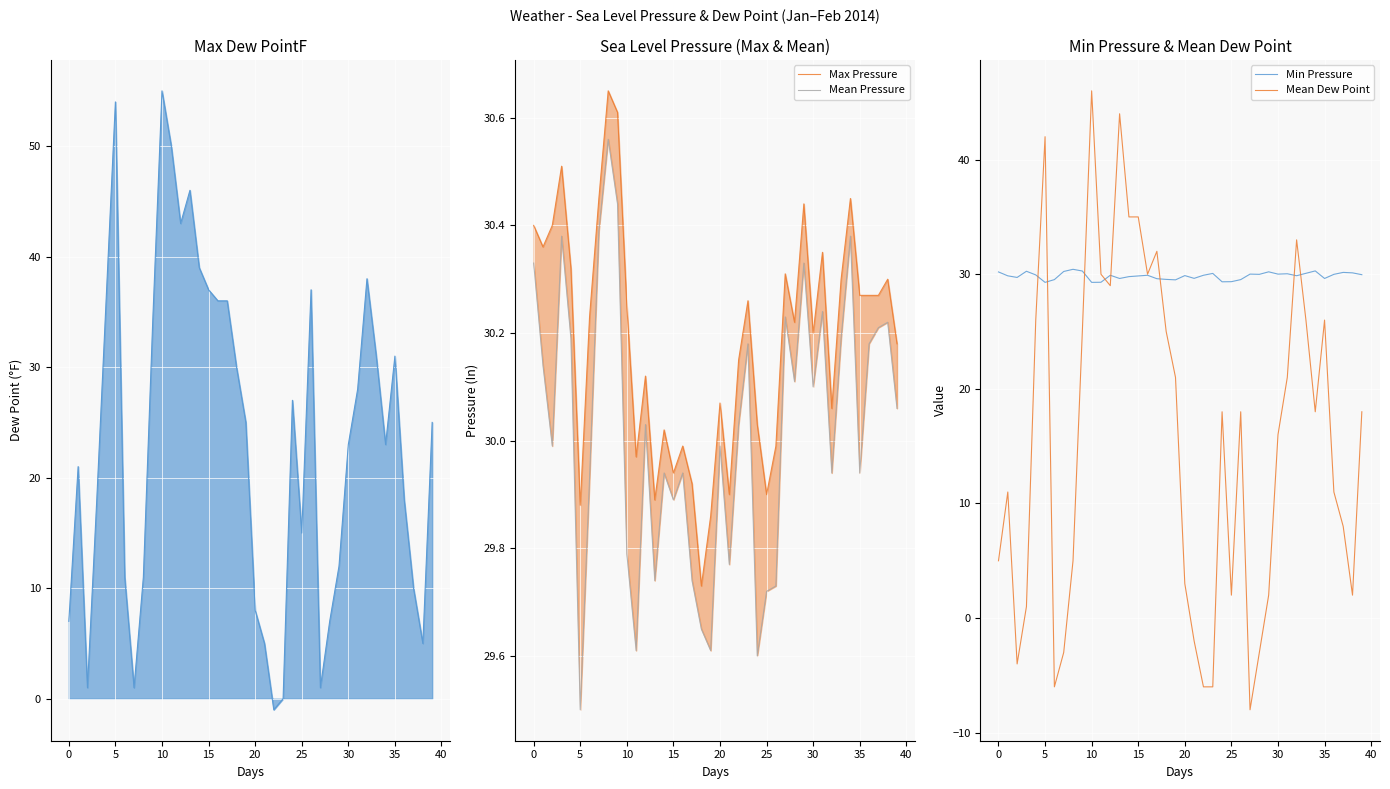

Which category has the lowest value in the Mean Dew Point series?

27